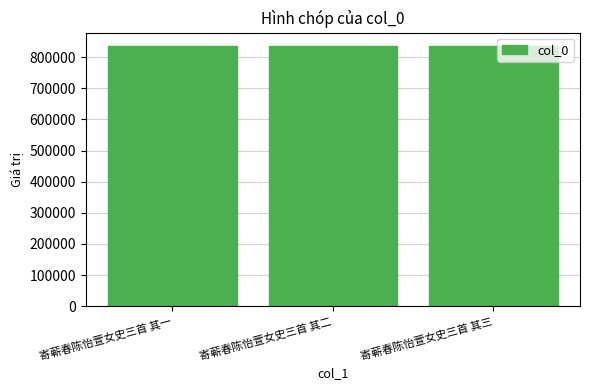

Approximately how many times larger is the value at 寄蕲春陈怡萱女史三首 其三 compared to 寄蕲春陈怡萱女史三首 其一?

1.0